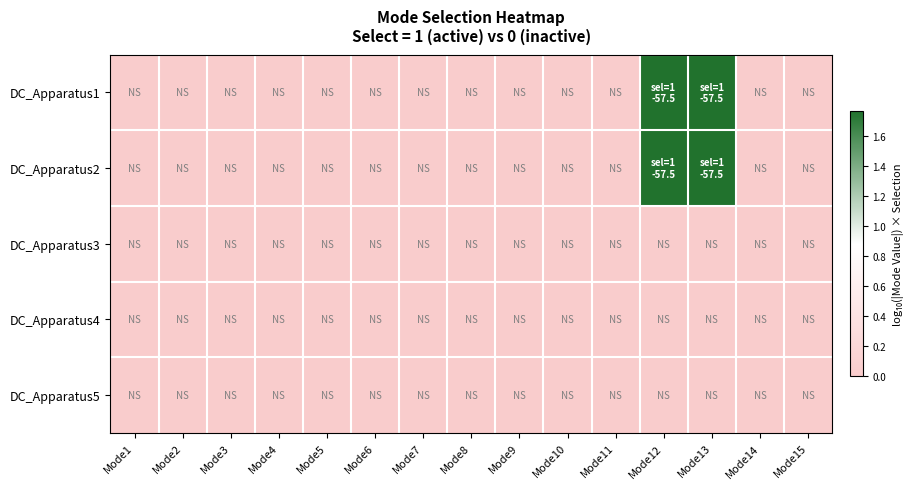

Which series has the largest total across all categories?

DC_Apparatus1